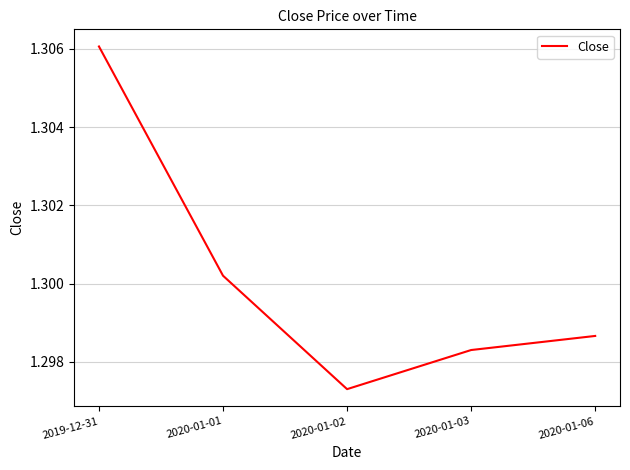

Does the chart display data point markers on the line(s)?

No